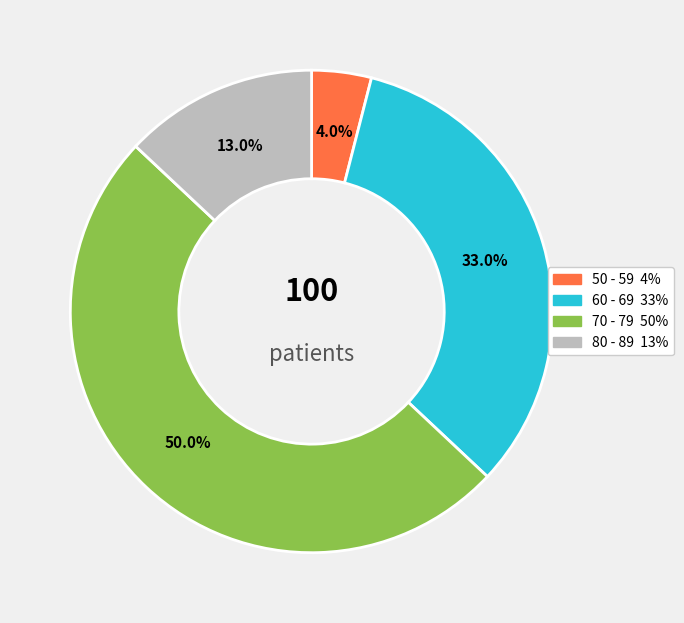

Rank the categories by value from highest to lowest.

70 - 79, 60 - 69, 80 - 89, 50 - 59